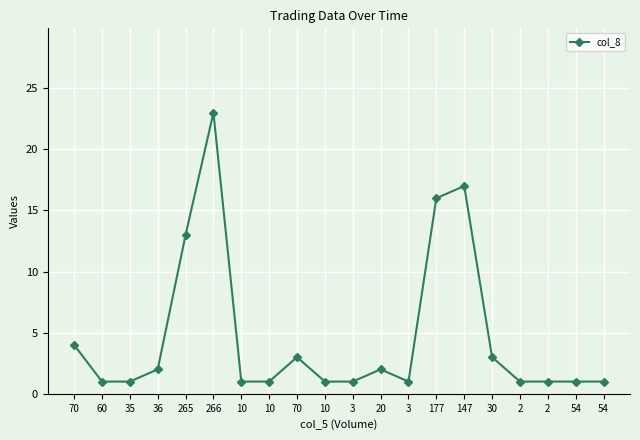

At which category does the data reach its first local valley?

3